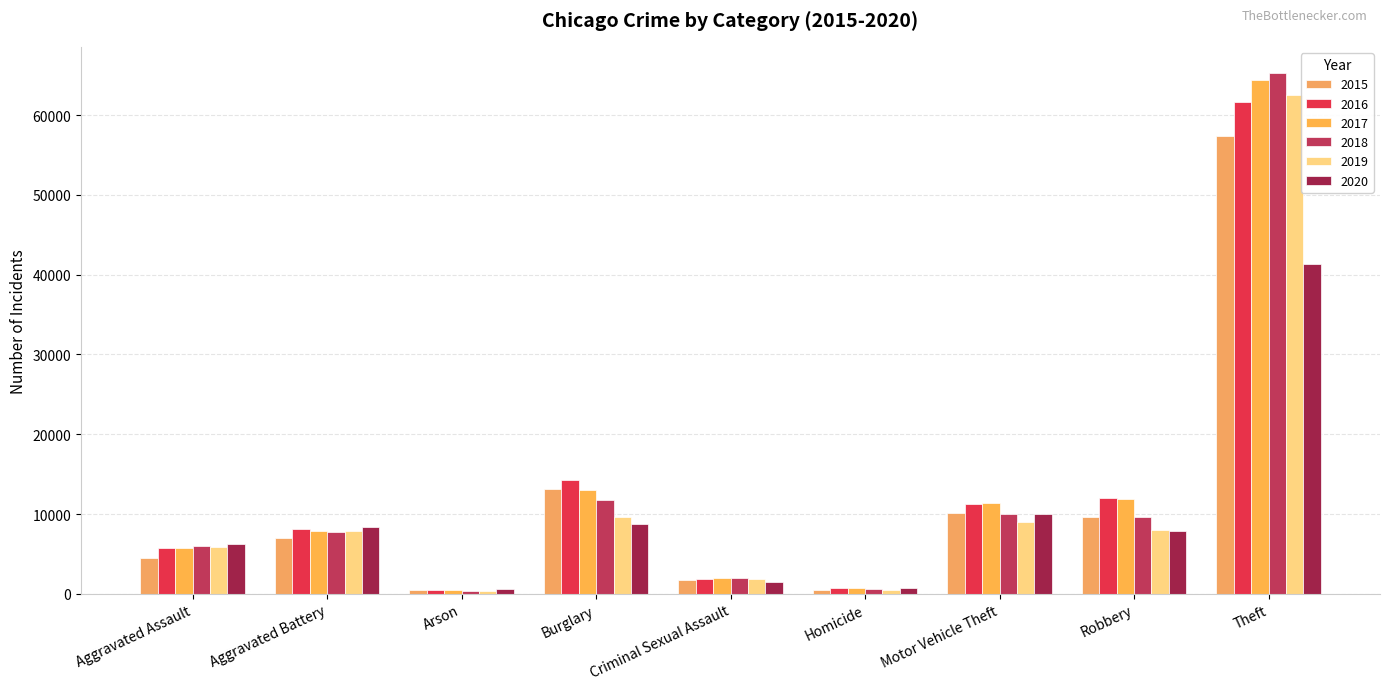

What is the average value of the 2017 series?

13041